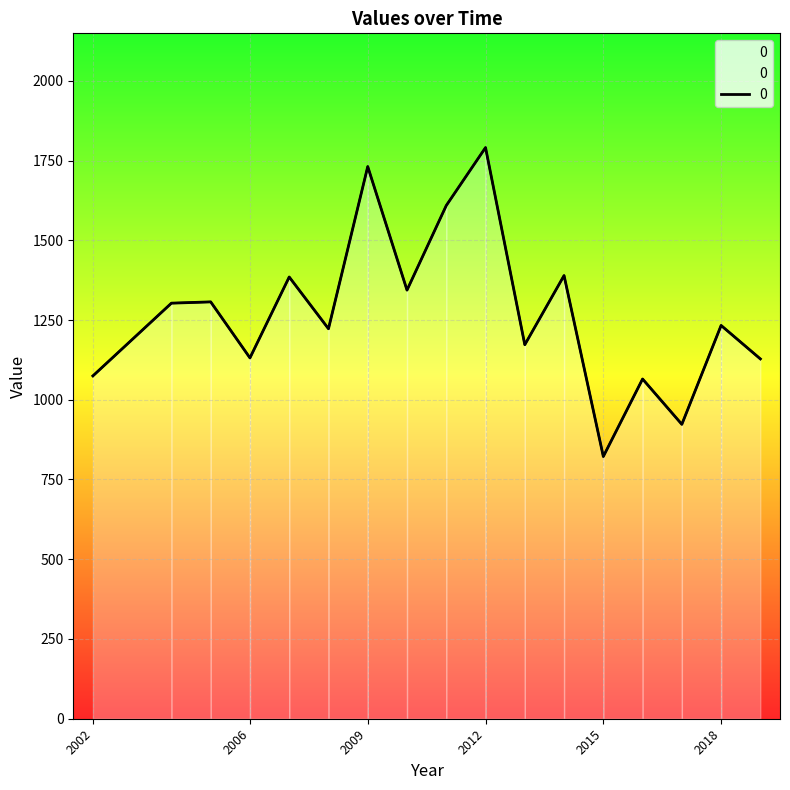

How many values are below 1232?

8